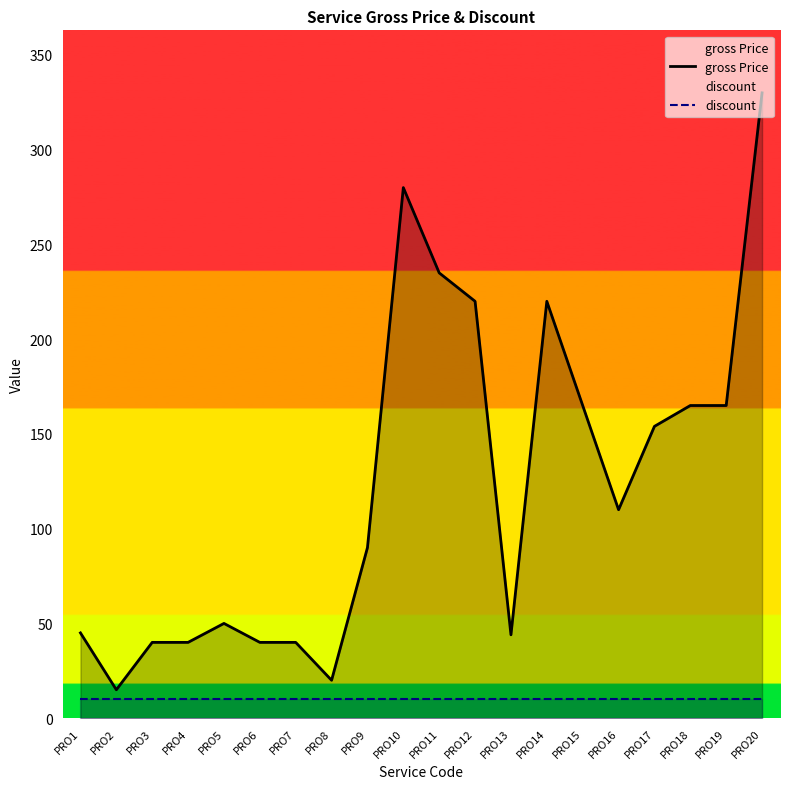

True or false: gross Price and discount intersect in this chart.

False